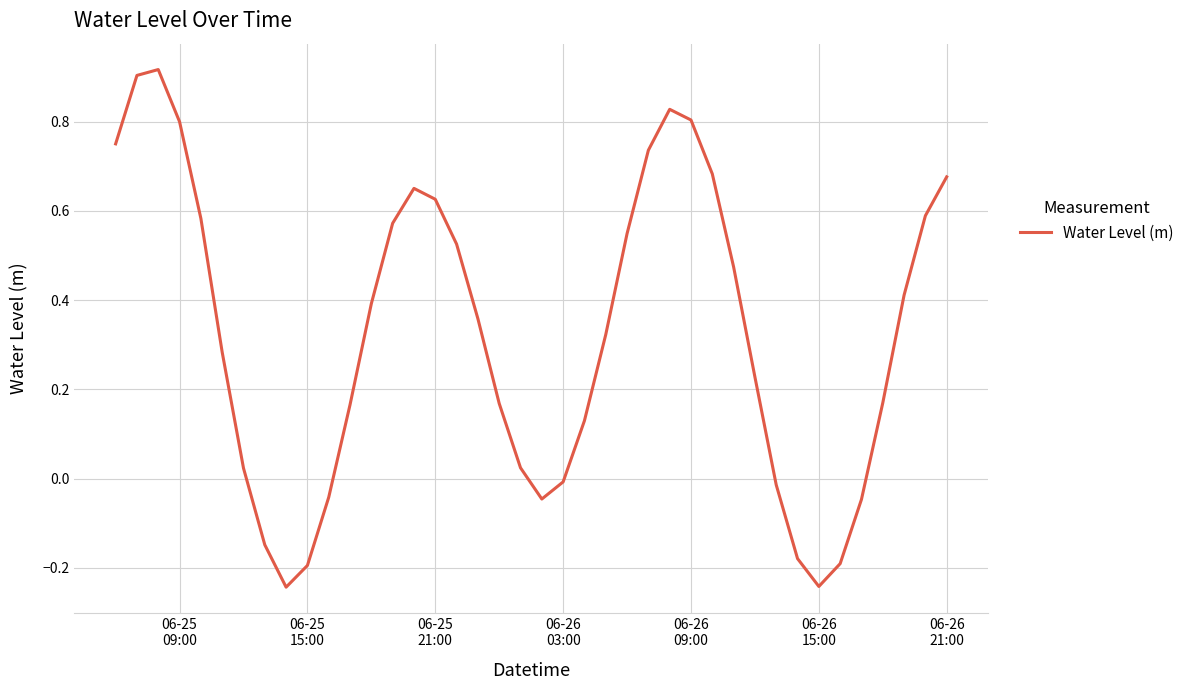

Is this an area chart (filled region under the line)?

No